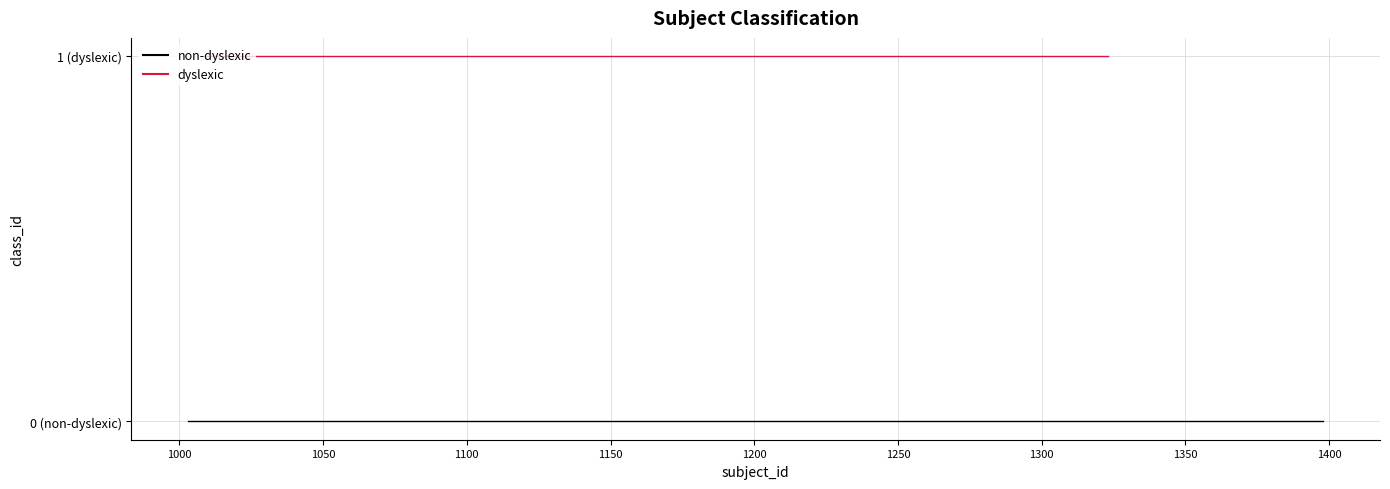

True or false: non-dyslexic and dyslexic cross at least once.

False